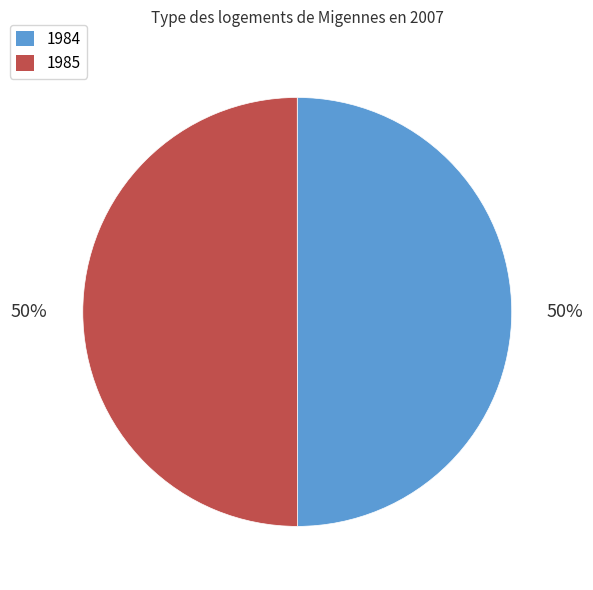

Combined, do 1985 and 1984 account for over 50%?

Yes